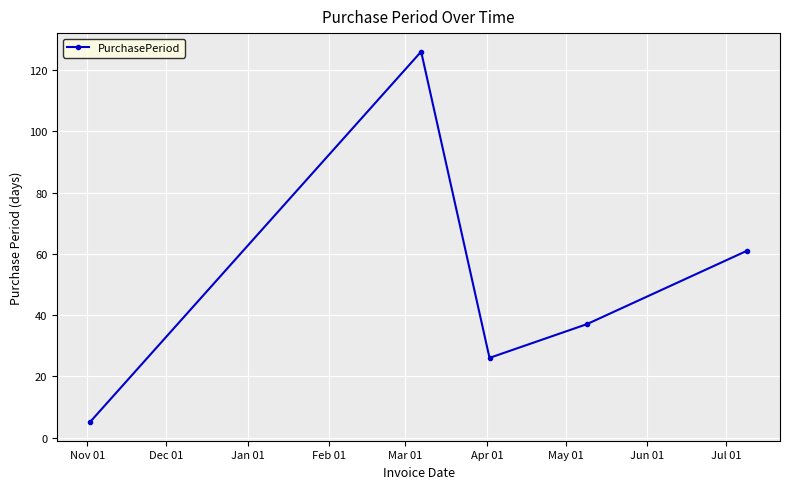

Does the chart have visible grid lines?

Yes